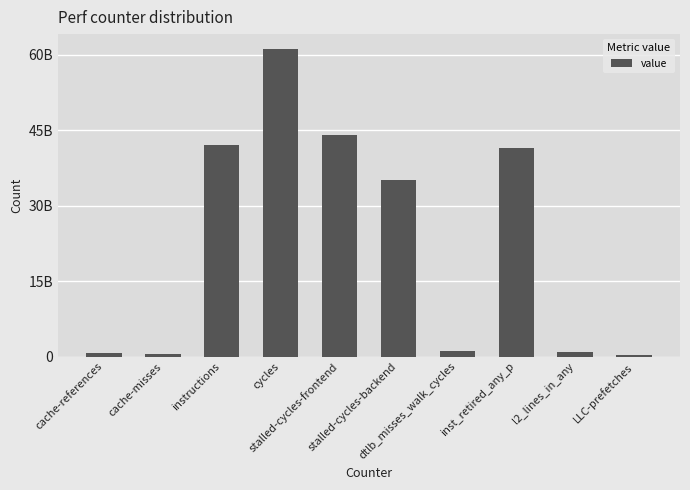

Reading left to right, list all the values displayed in this chart.

675893494	515863855	42020109486	61094905294	44142469492	35123101833	1193601896	41412818984	998378245	343812987